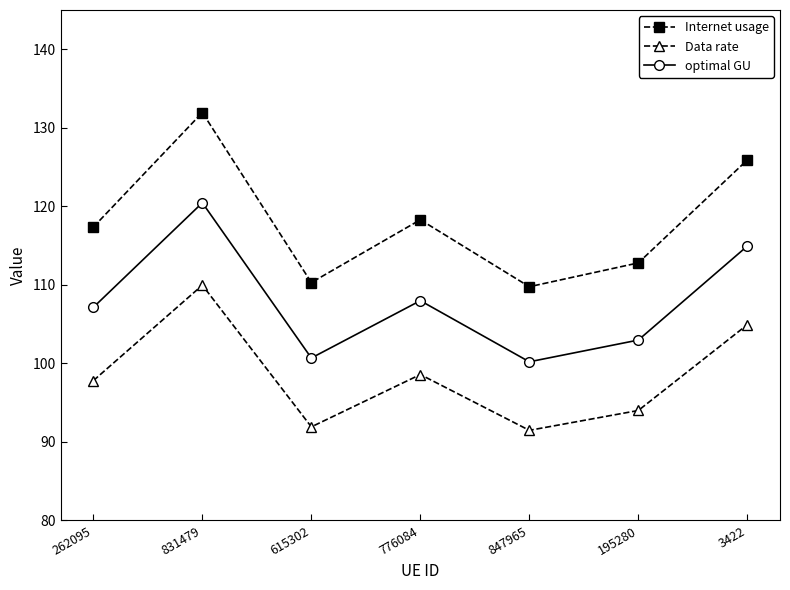

What are all the series names shown in the legend?

Internet usage, Data rate, optimal GU